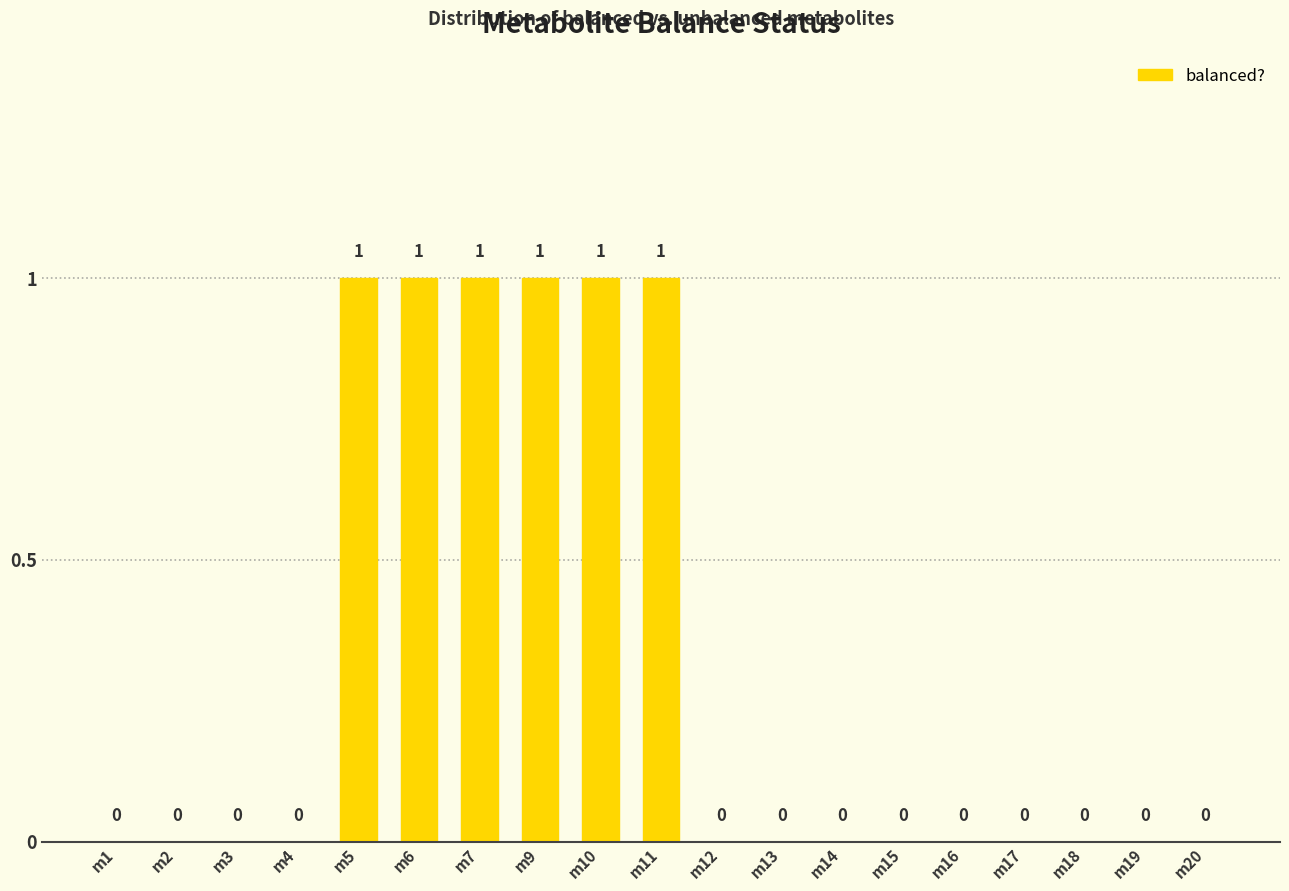

How many positive values are there?

6